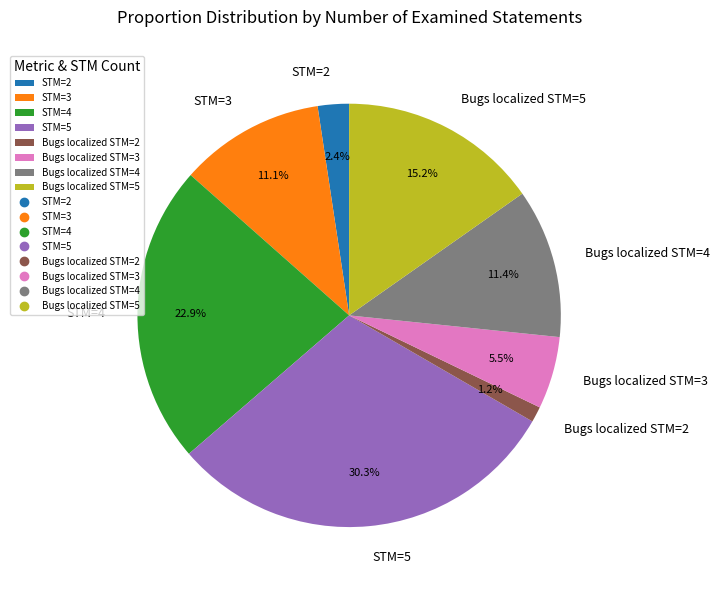

Does any single category account for the majority?

No